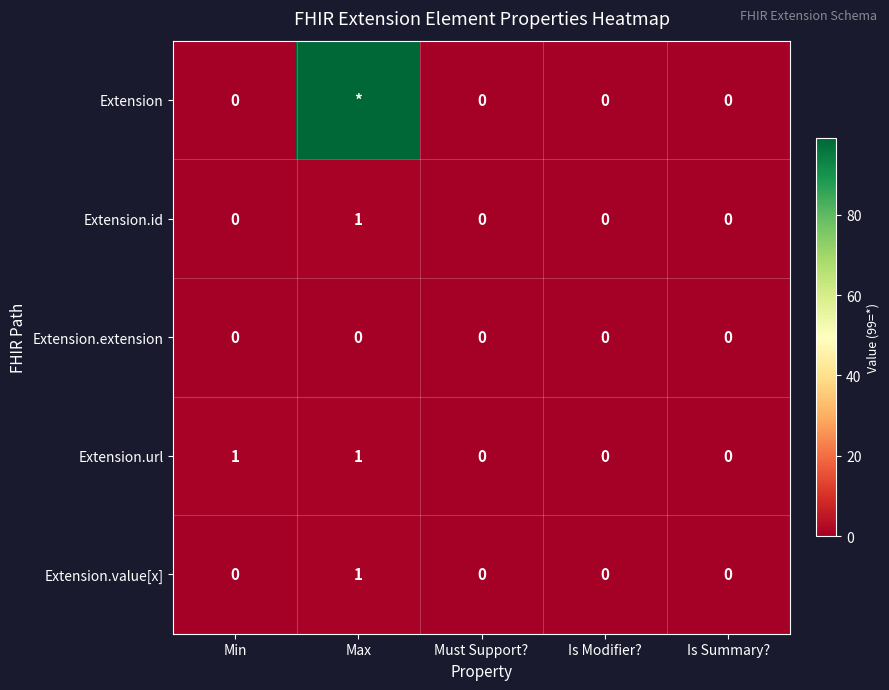

Is it true that Extension.url equals -1 at Is Modifier??

False